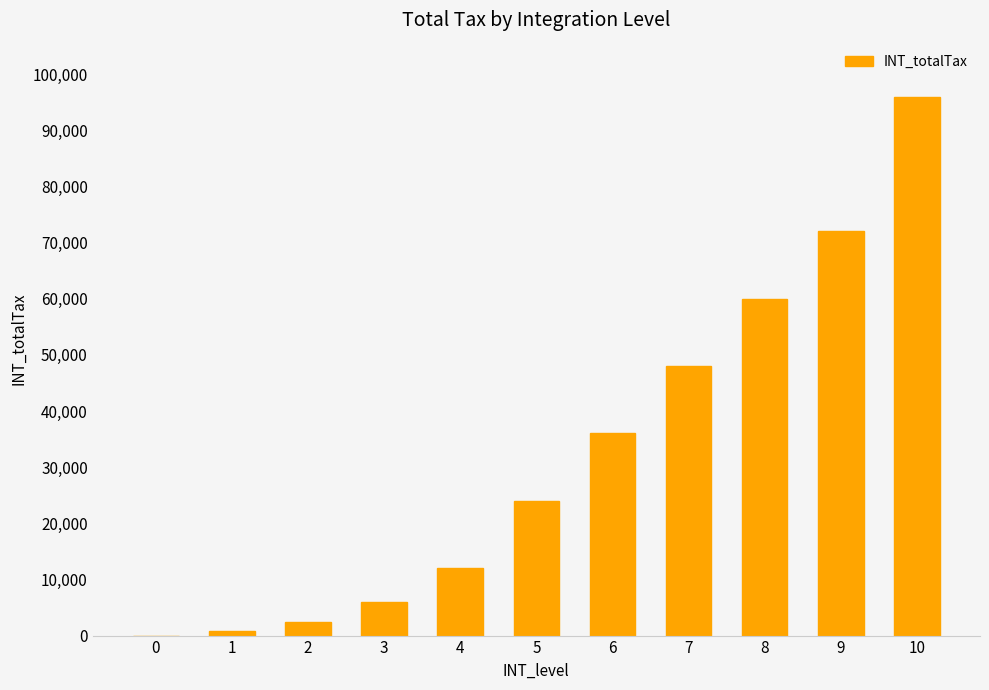

What is the change in value from 2 to 4?

+9600